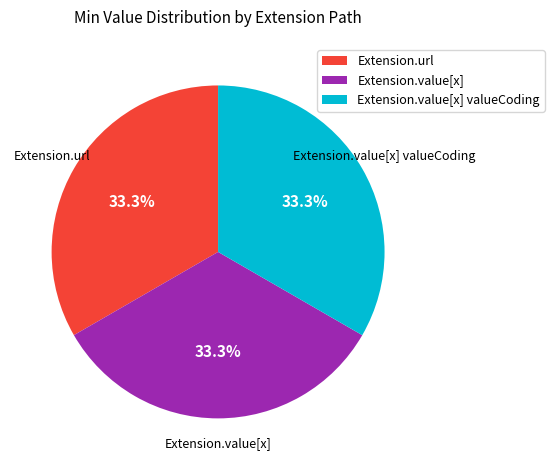

Approximately how many times larger is the value at Extension.value[x] compared to Extension.value[x] valueCoding?

1.0